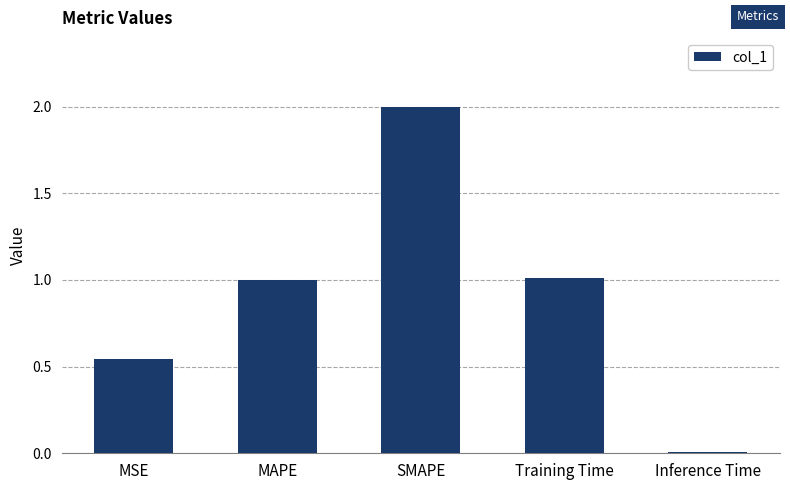

What is the change in value from MSE to MAPE?

+0.5